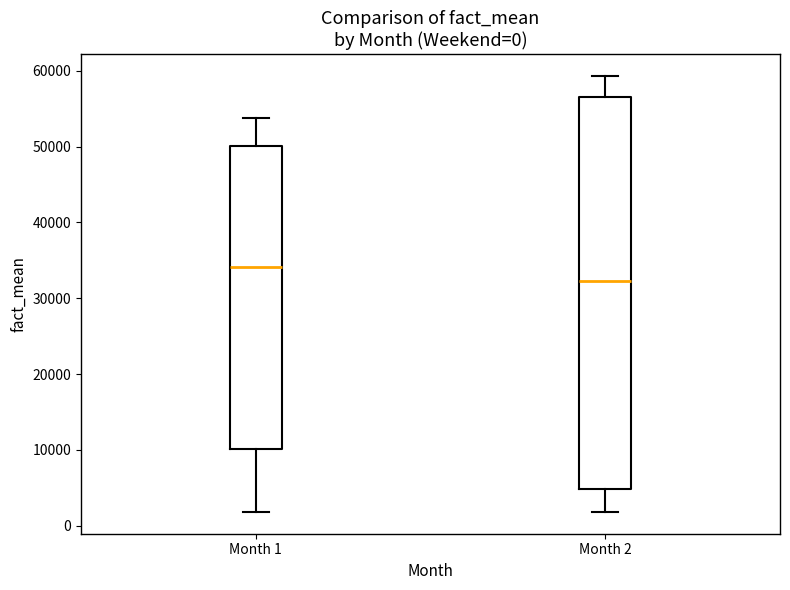

Which box is the tallest, from its lower edge to its upper edge?

Month 2